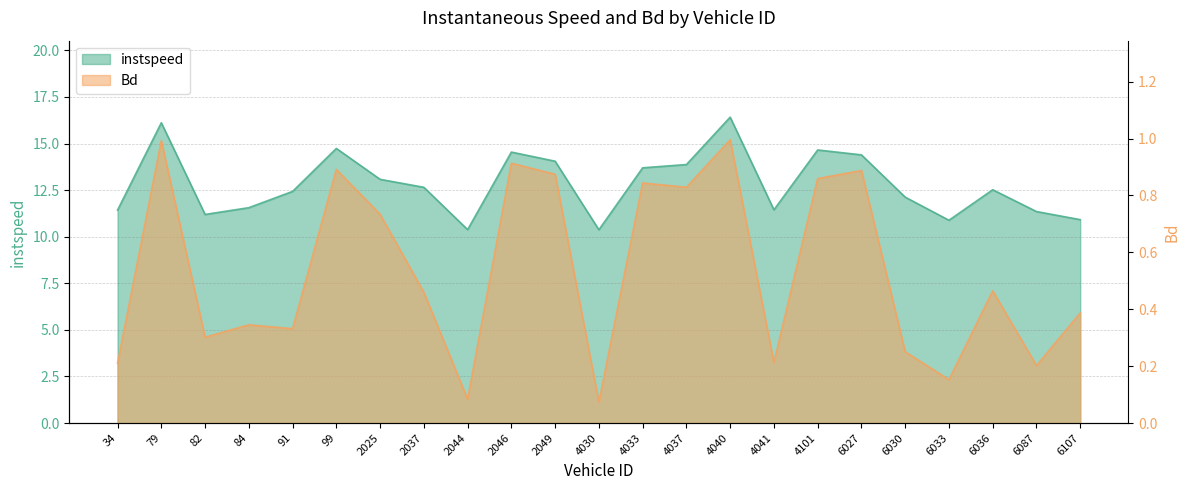

What is the value of the instspeed point at the 23rd from the left?

10.9